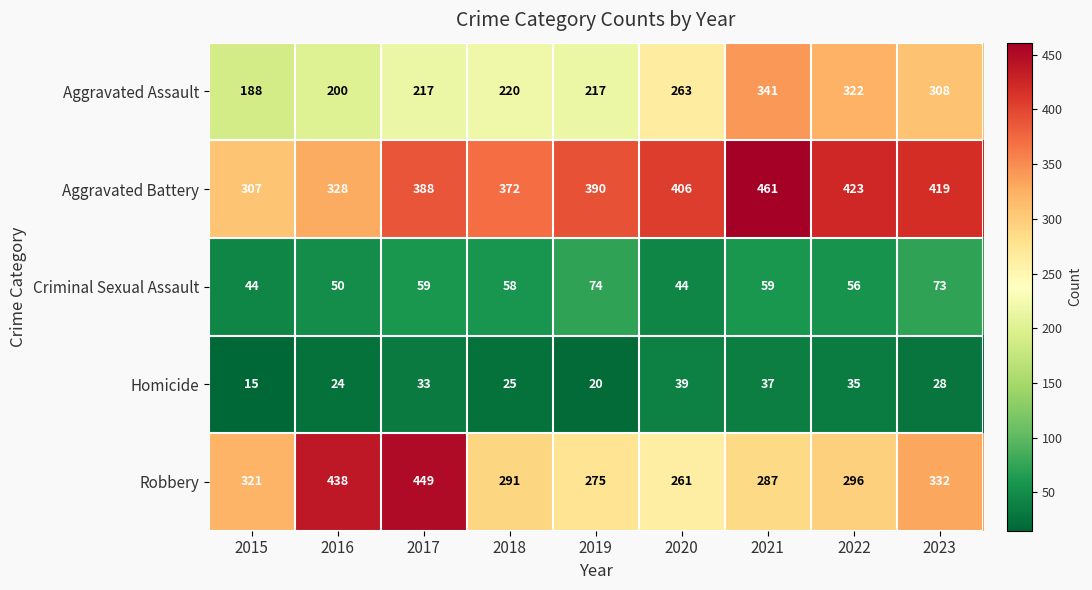

Is it true that Aggravated Battery equals 423 at 2022?

True